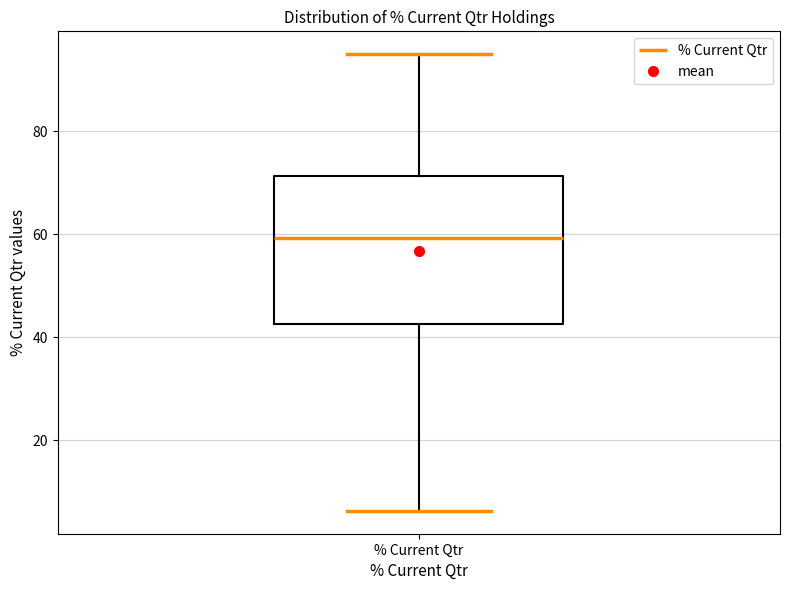

Read this box plot against the y-axis: the position of the median line, the range covered by the box, and the ends of both whiskers. The values are not printed on the chart, so give them approximately, as read against the axis.

median 60, box 42 to 72, whiskers 6 to 96